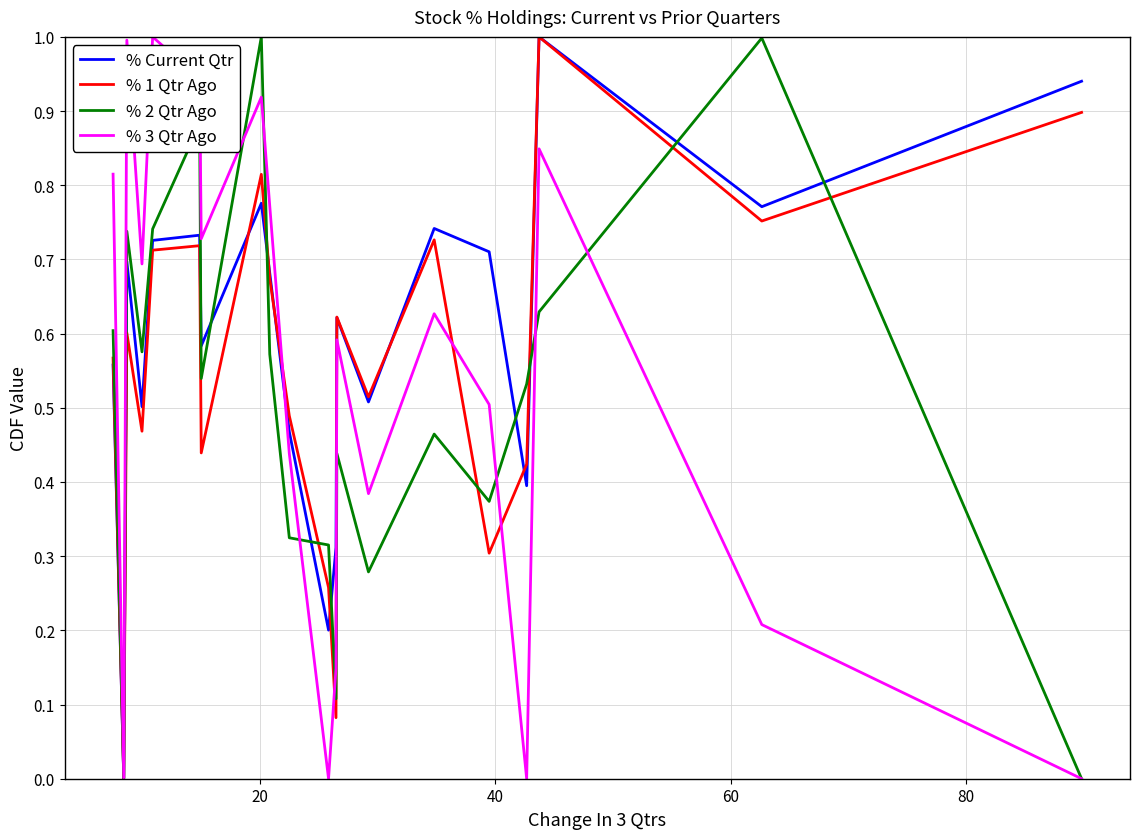

Which series has the largest total across all categories?

% Current Qtr